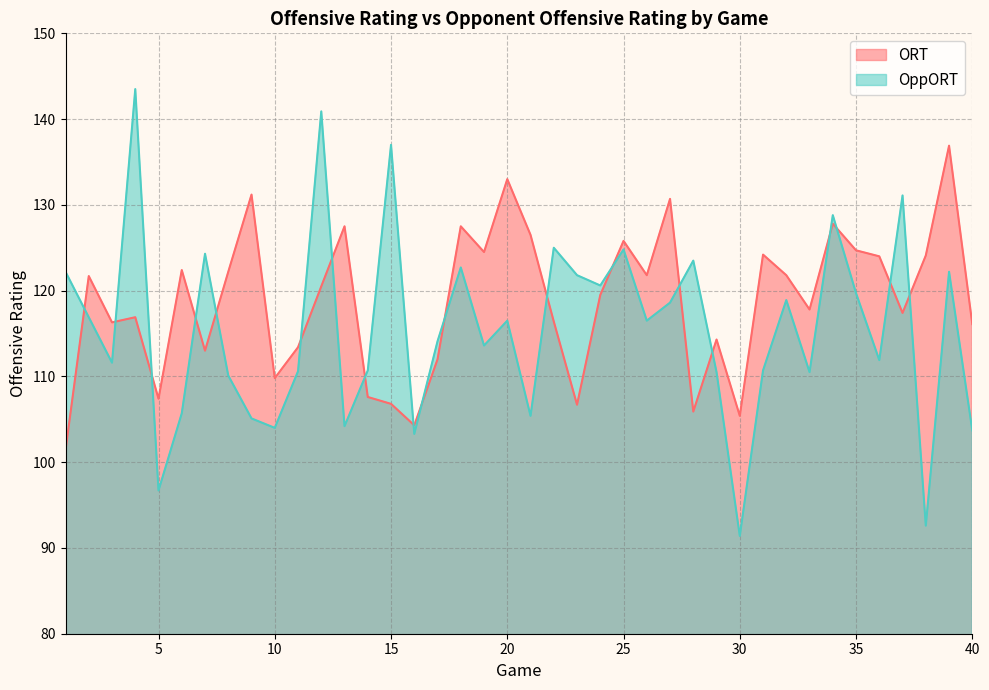

Which series ends up on top after the final intersection of OppORT and ORT?

ORT